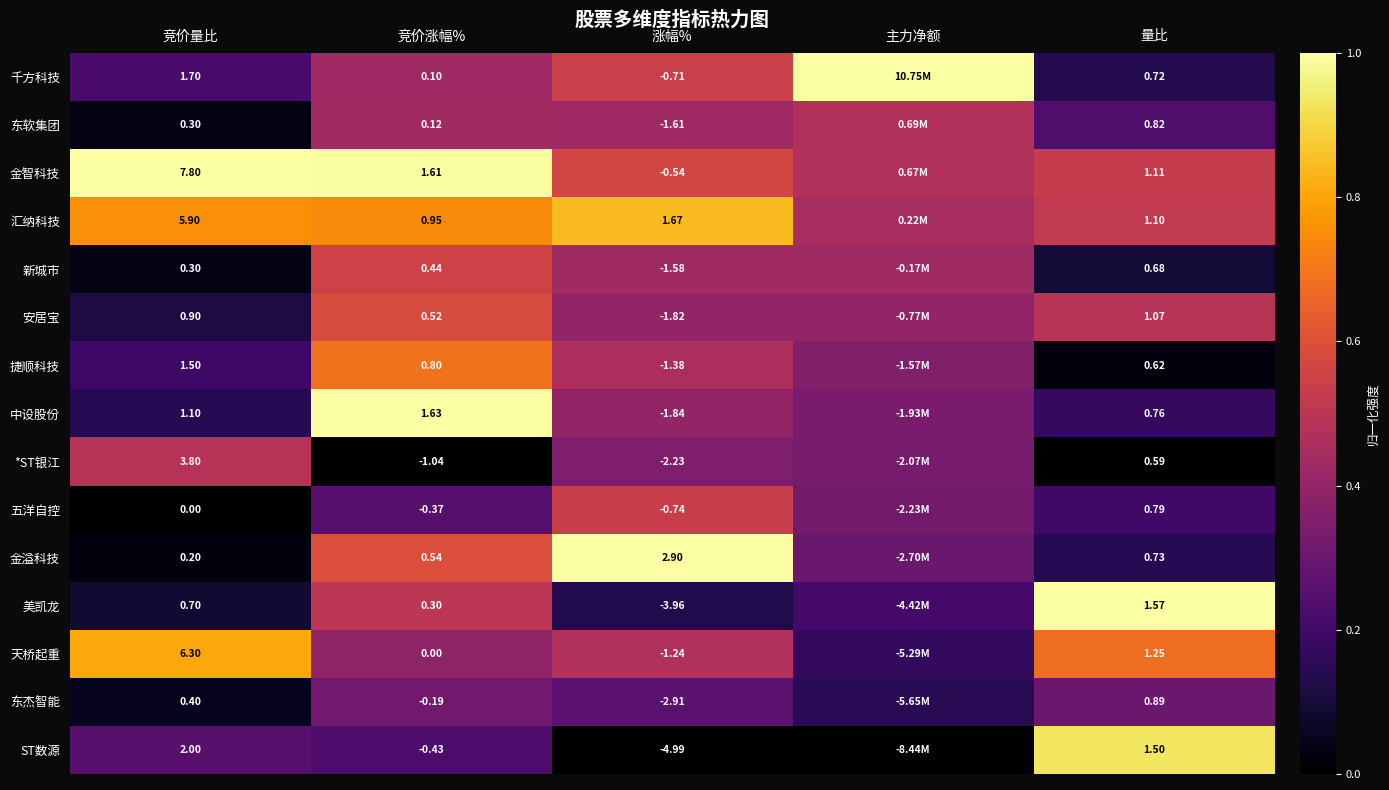

Which series changed the most between 涨幅% and 量比?

ST数源